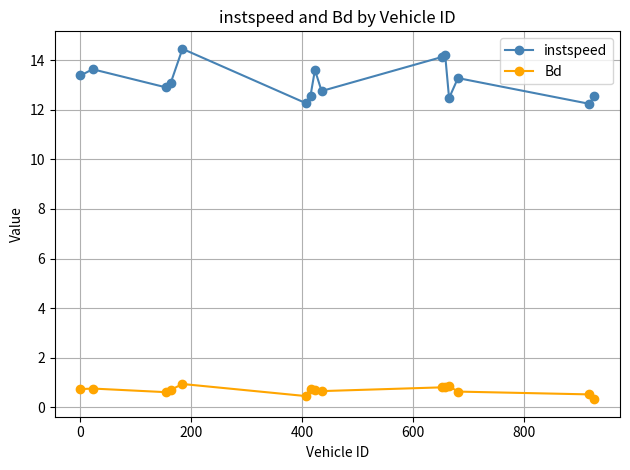

What is the sum of all Bd values?

10.3